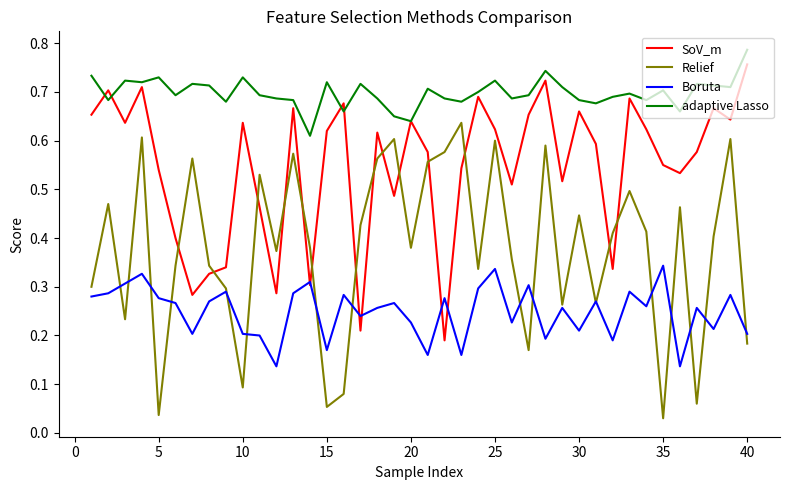

Does the chart have visible grid lines?

No